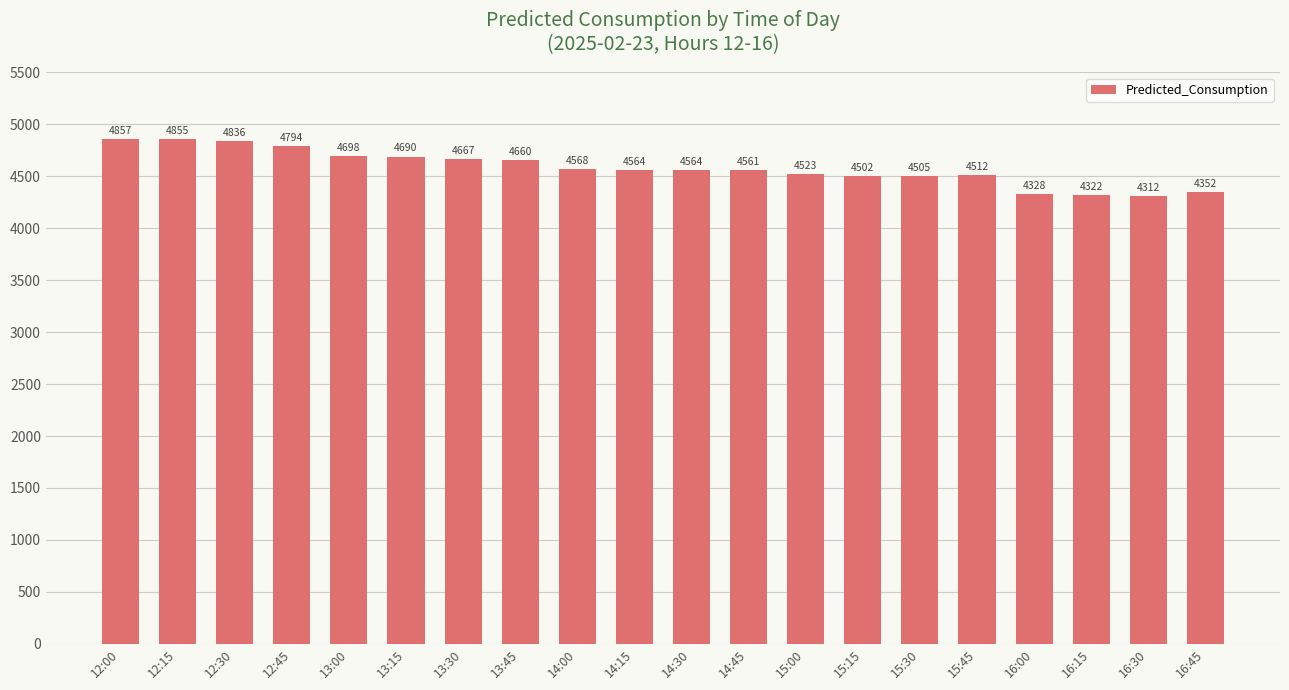

What is the average value?

4583.4